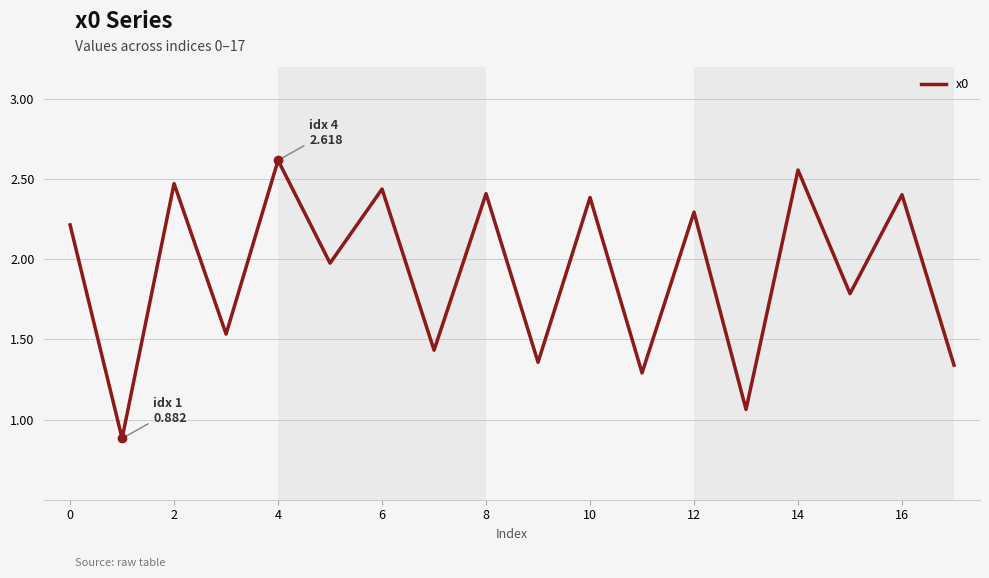

What is the average value?

1.9